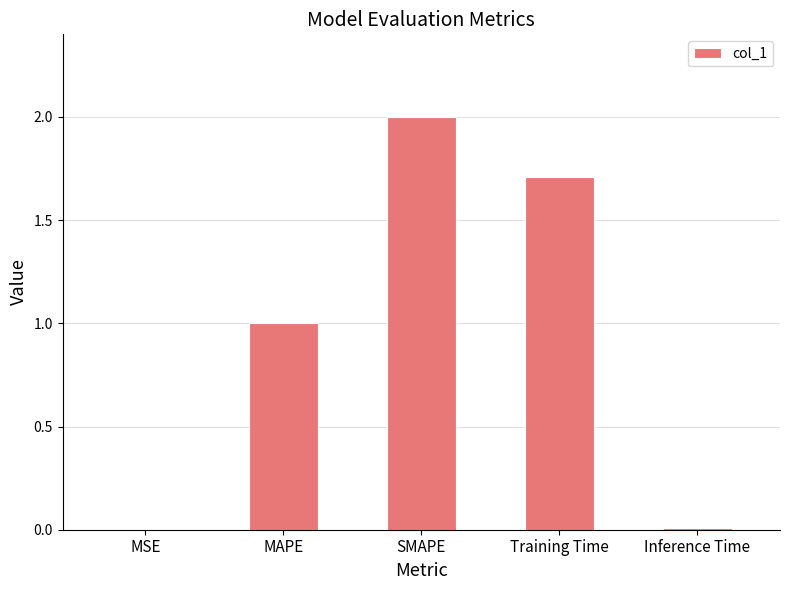

Is it true that the value at MAPE is 0.4?

False